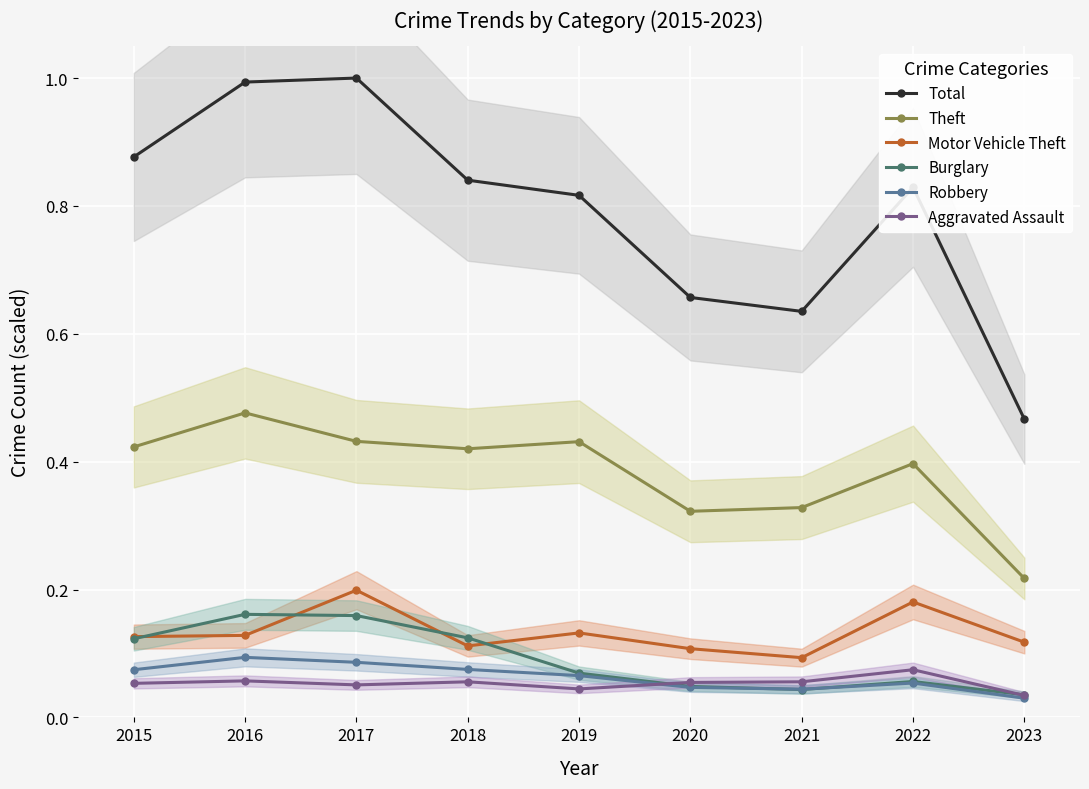

What is the highest value of the Robbery series?

0.1